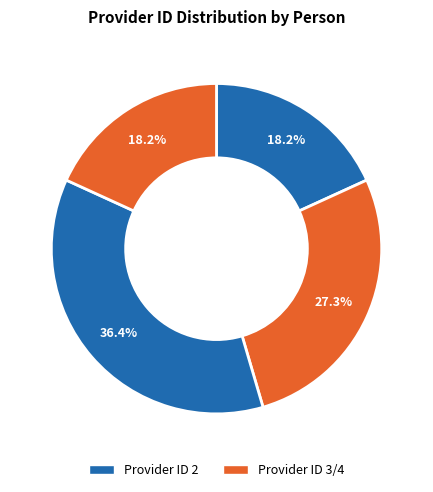

How many slices are in this pie chart?

4